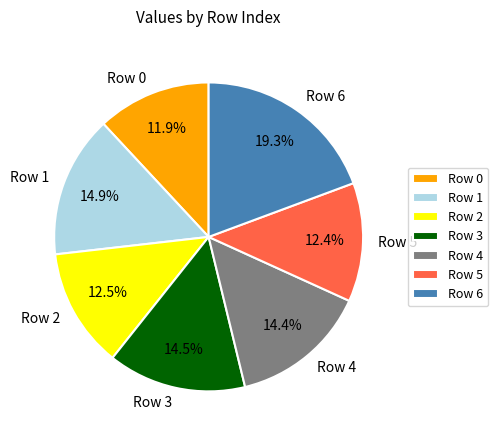

What is the smallest slice in the pie chart?

Row 0